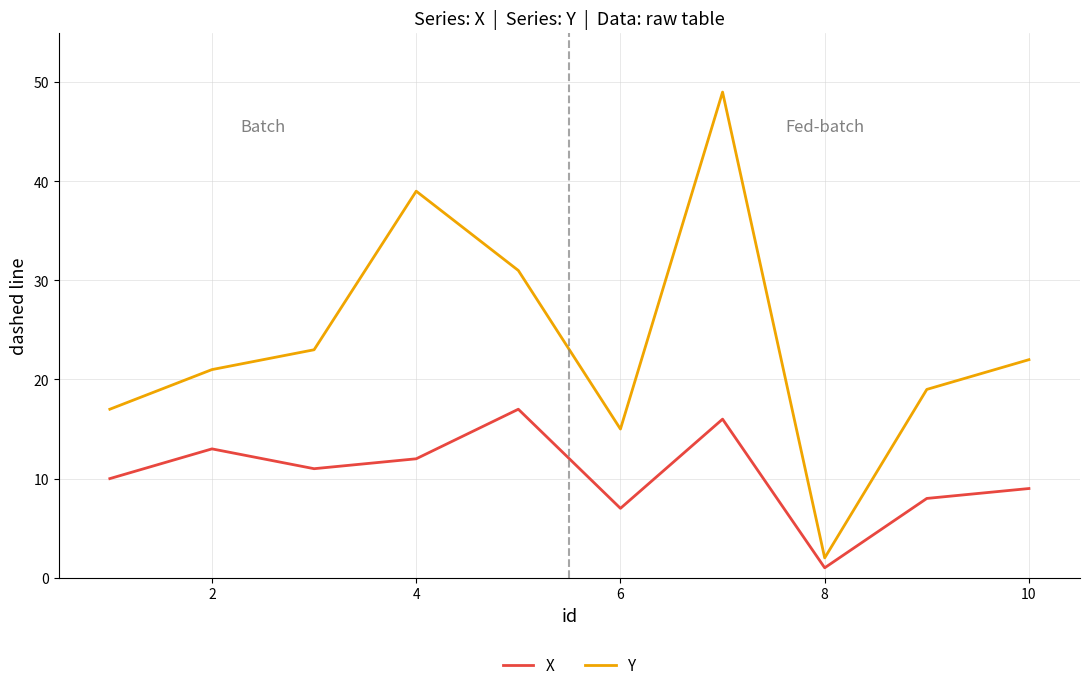

What is the highest value of the Y series?

49